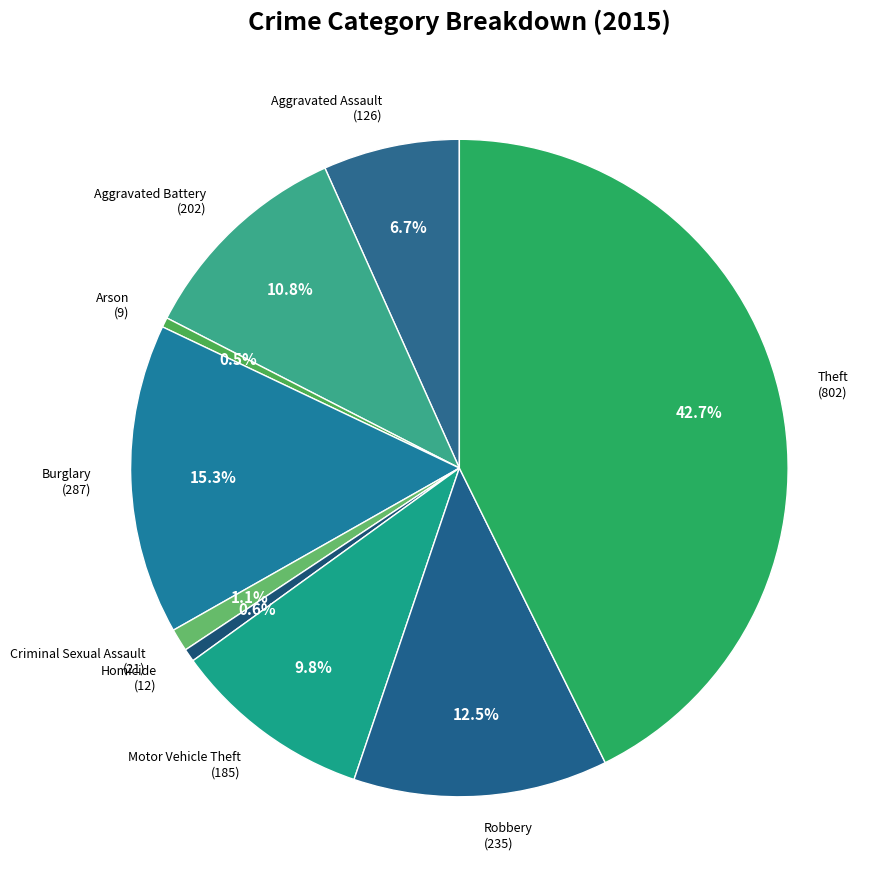

True or false: Theft accounts for 43% of the total.

True